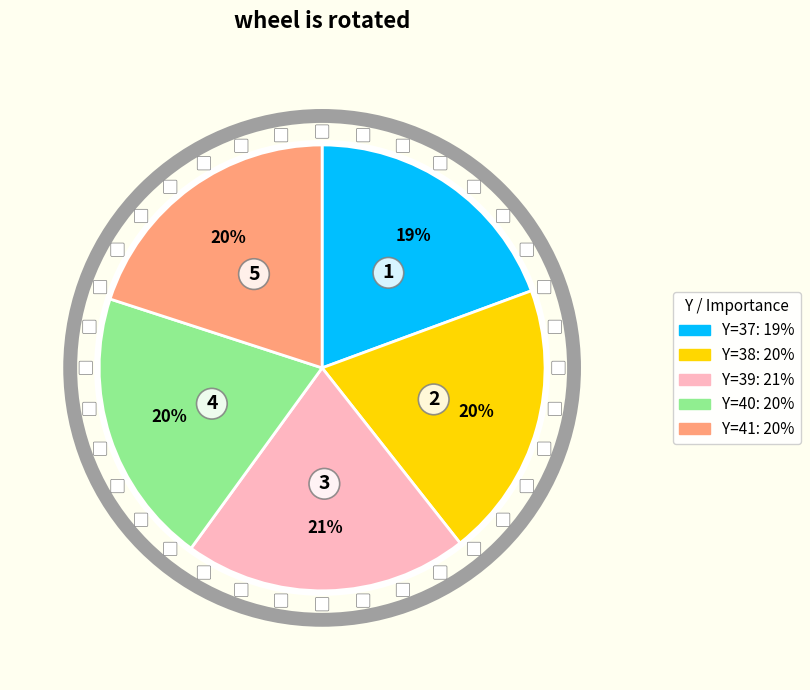

To the nearest percent, what portion does Y=37 represent?

19%